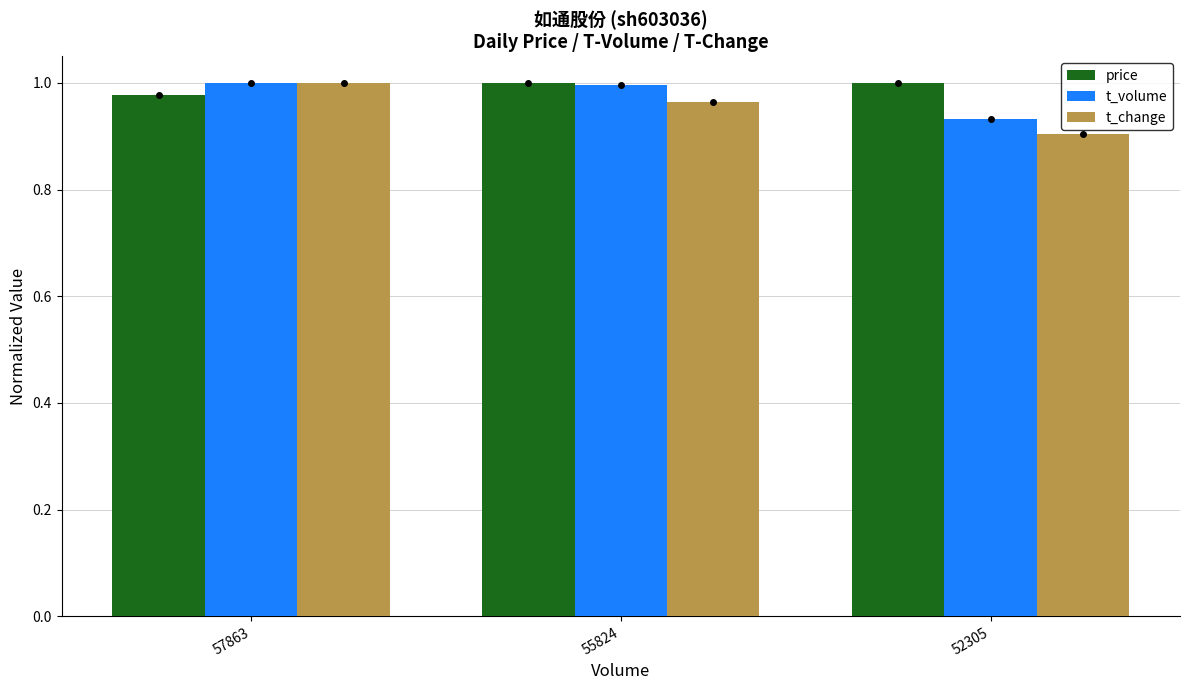

Which has a higher value, 57863 or 52305?

52305